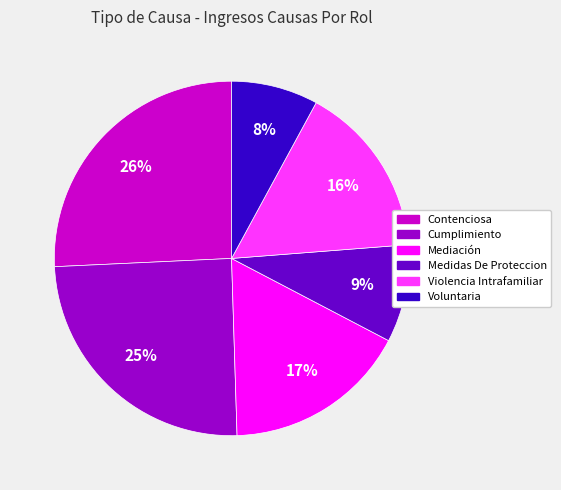

The Voluntaria slice represents 3% of the pie. True or false?

False